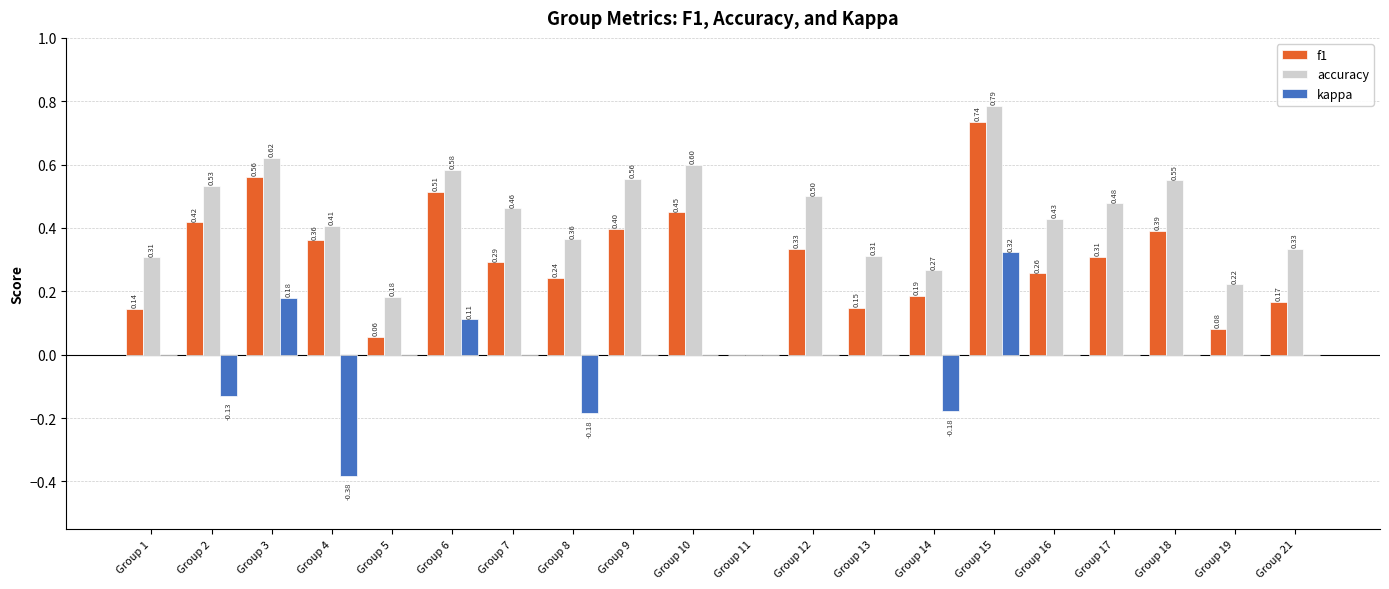

What is the sum of all f1 values?

6.0